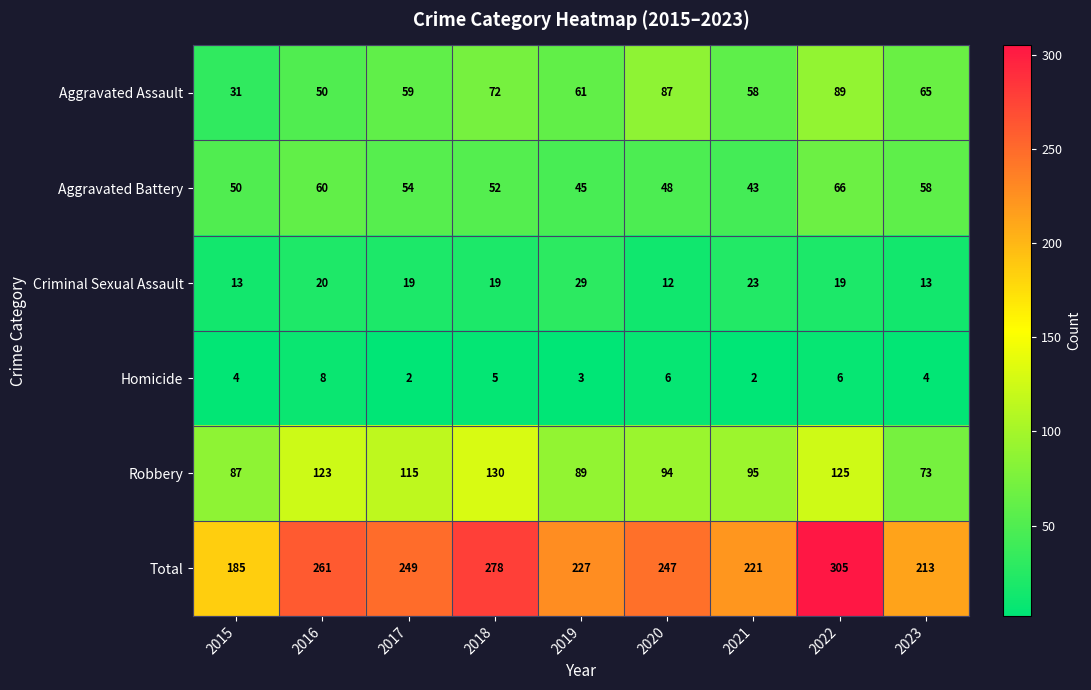

How many distinct data groups are displayed?

6